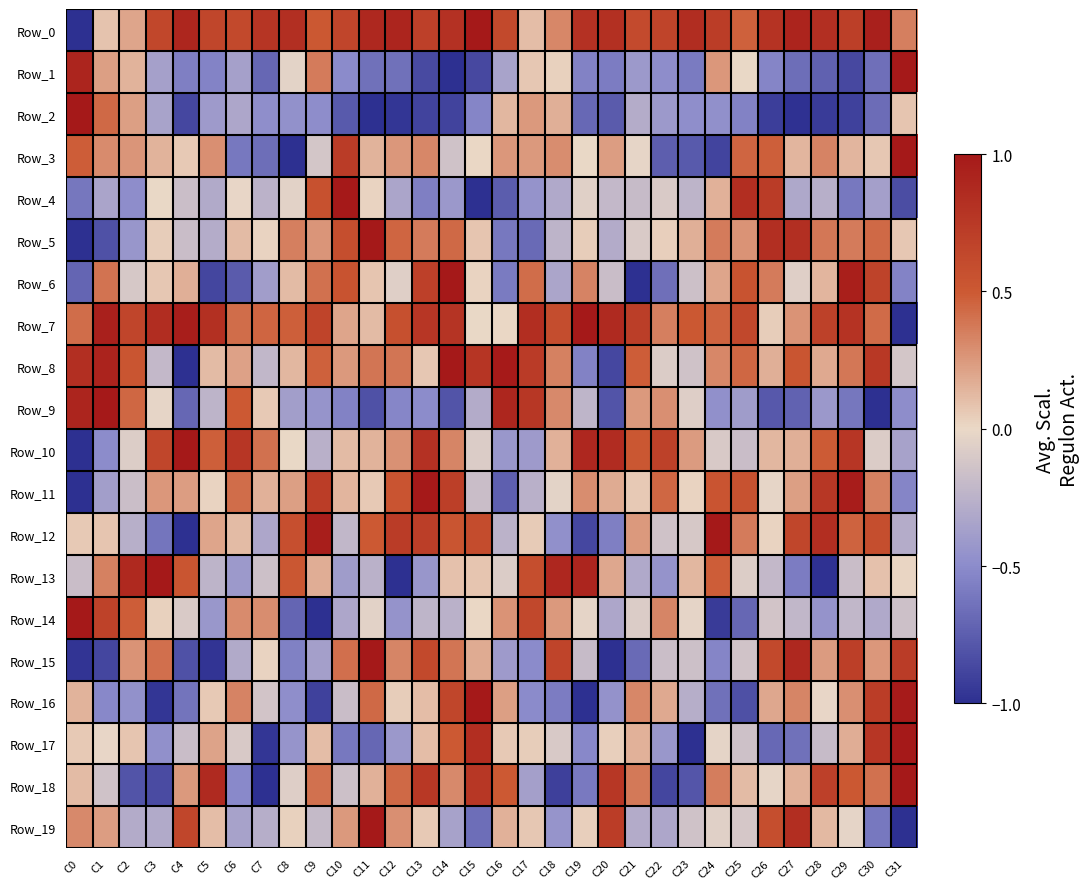

Rank the series at C9 from highest to lowest value.

Row_12, Row_11, Row_7, Row_4, Row_0, Row_8, Row_6, Row_18, Row_1, Row_5, Row_13, Row_17, Row_3, Row_19, Row_10, Row_15, Row_9, Row_2, Row_16, Row_14